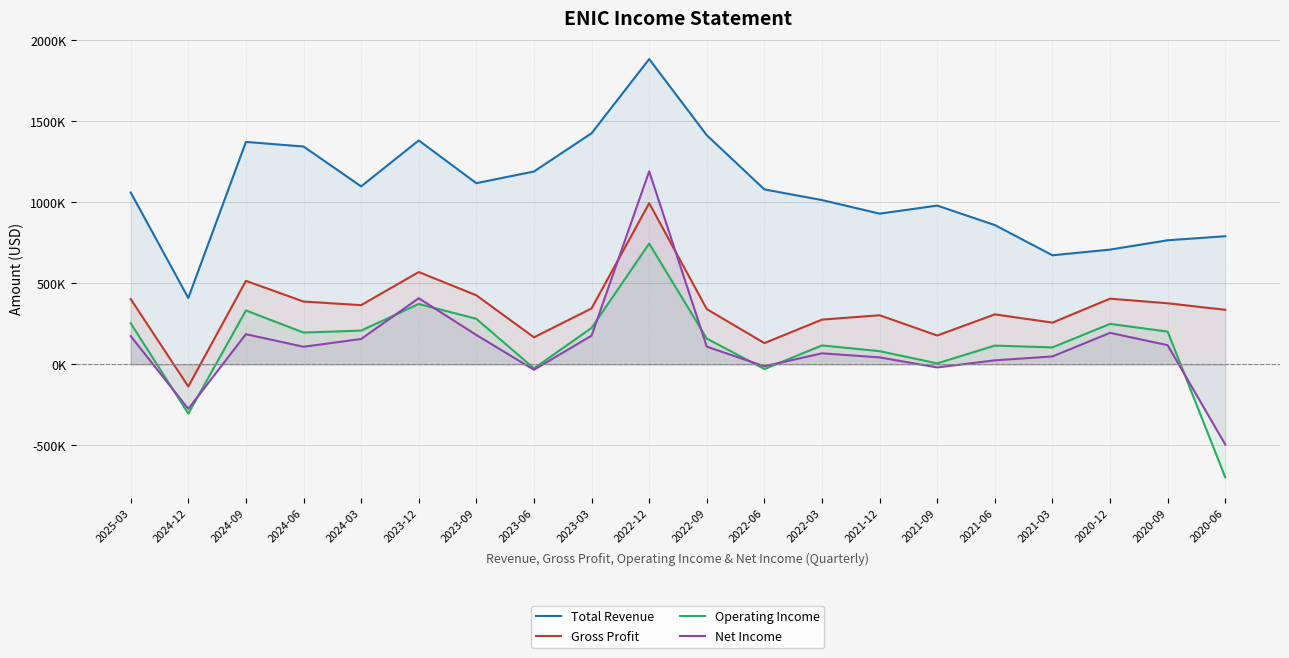

The Total Revenue series shows 859400 at 2021-06. True or false?

True